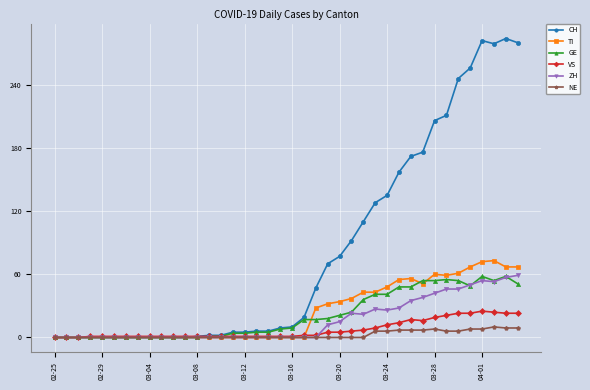

Which series has the largest total across all categories?

CH